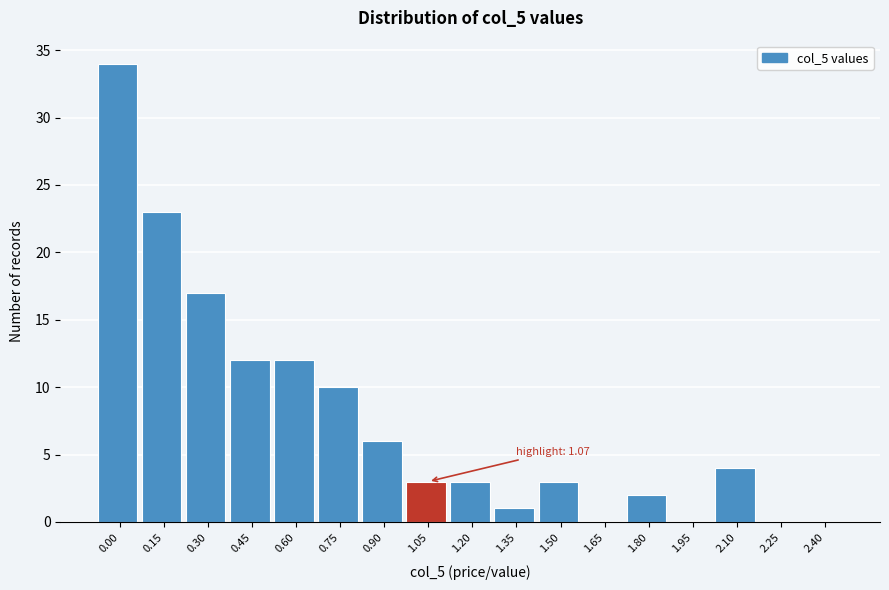

Reading left to right, list all the values displayed in this chart.

0.00=34	0.15=23	0.30=17	0.45=12	0.60=12	0.75=10	0.90=6	1.05=3	1.20=3	1.35=1	1.50=3	1.65=0	1.80=2	1.95=0	2.10=4	2.25=0	2.40=0